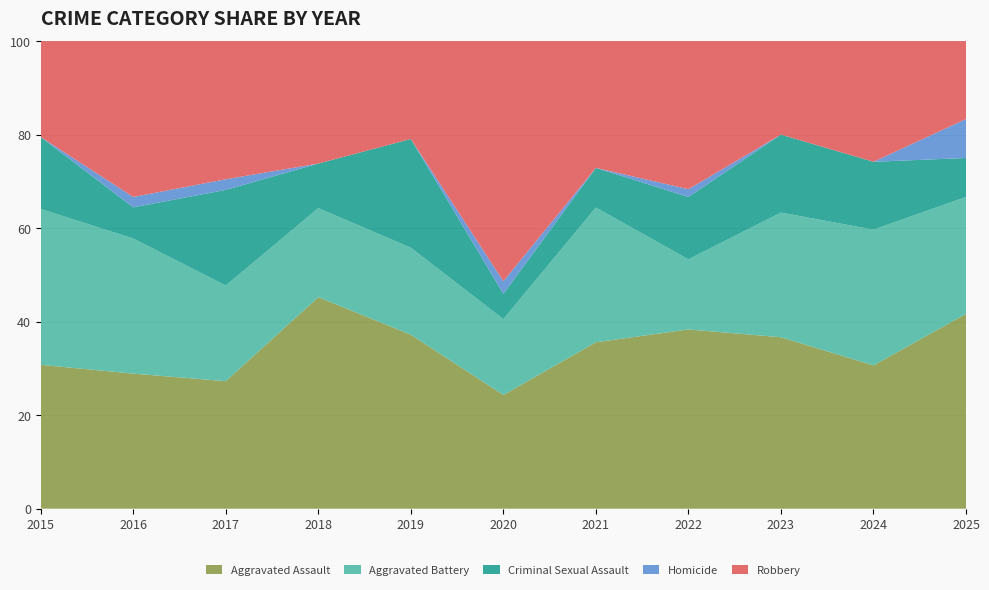

Which category has the highest value in the Aggravated Assault series?

2018